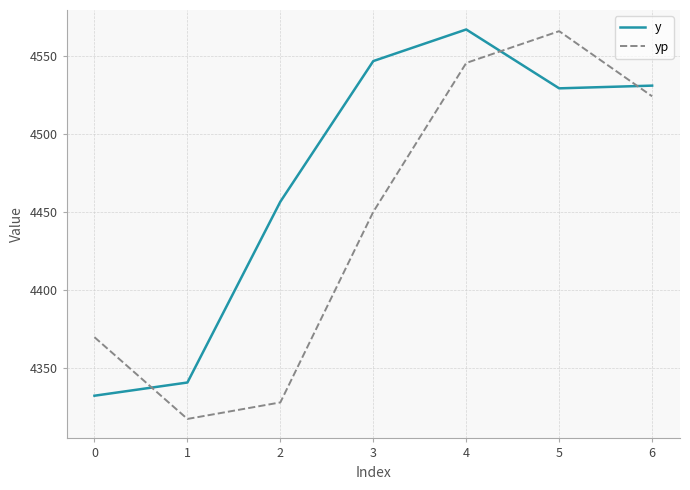

What is the difference between the maximum and minimum values in the yp series?

248.4